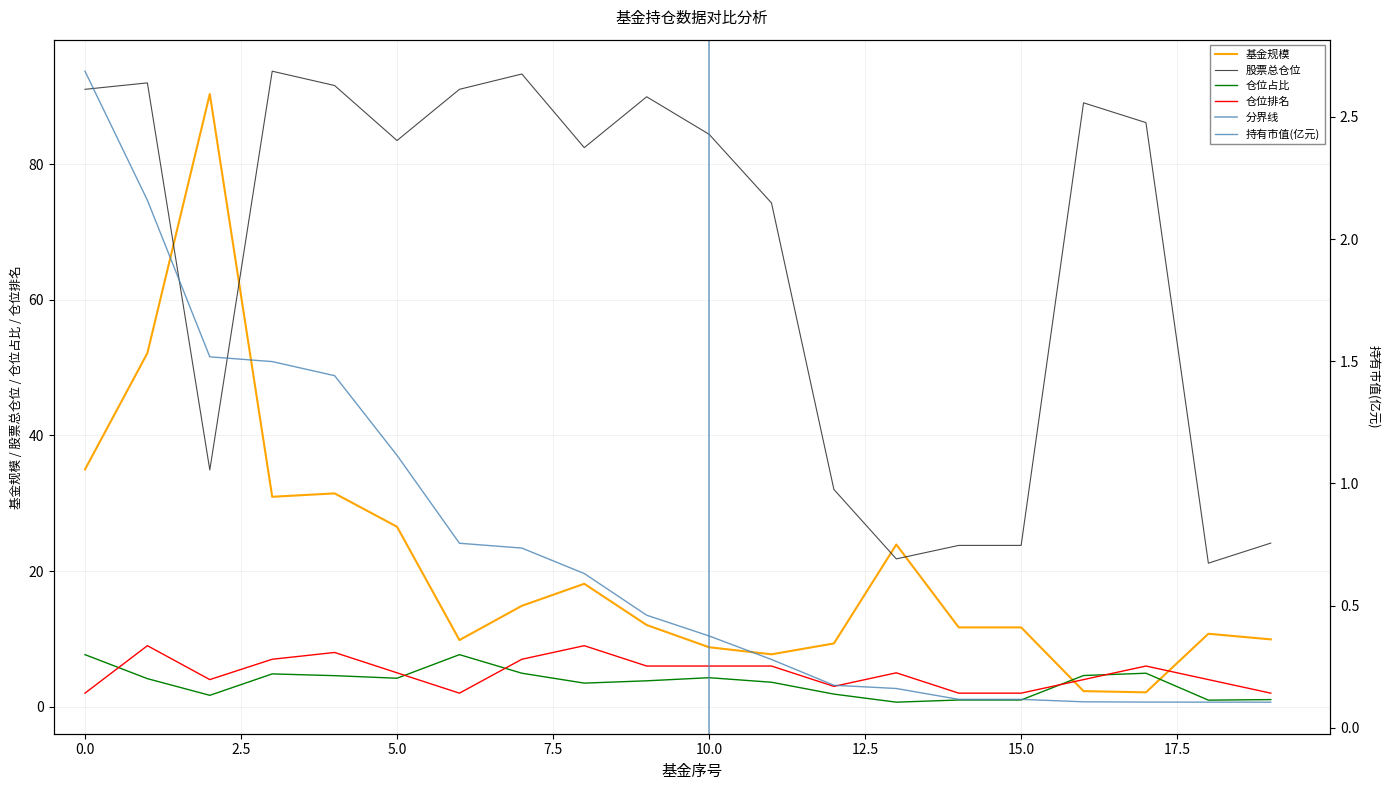

Is the value of 股票总仓位 at 9 greater than the value of 仓位排名 at 5?

Yes